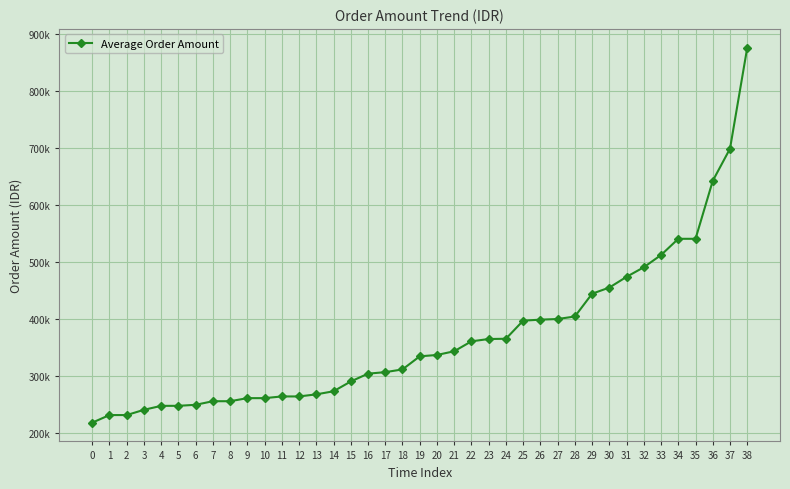

What is the difference between the maximum and minimum values?

659236